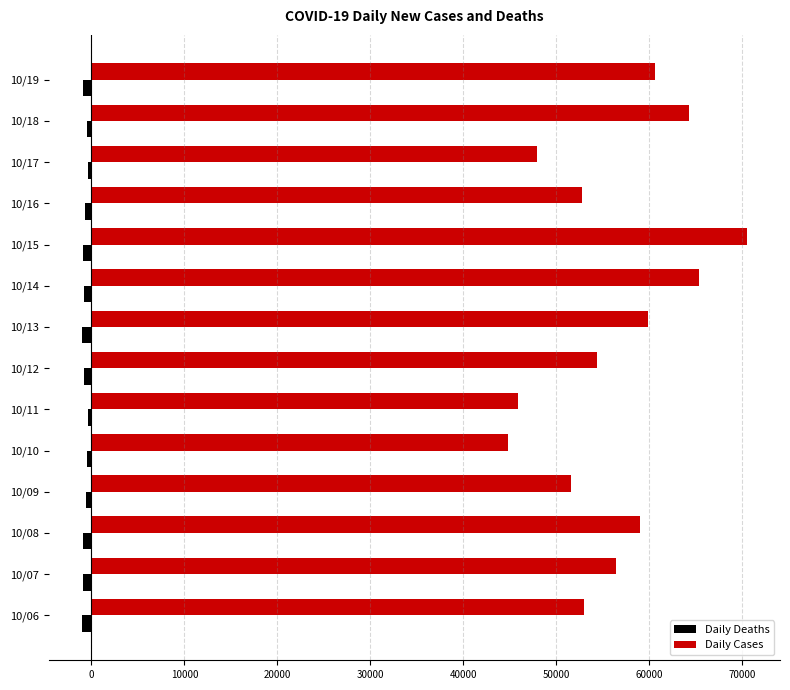

What is the greatest value displayed?

70464